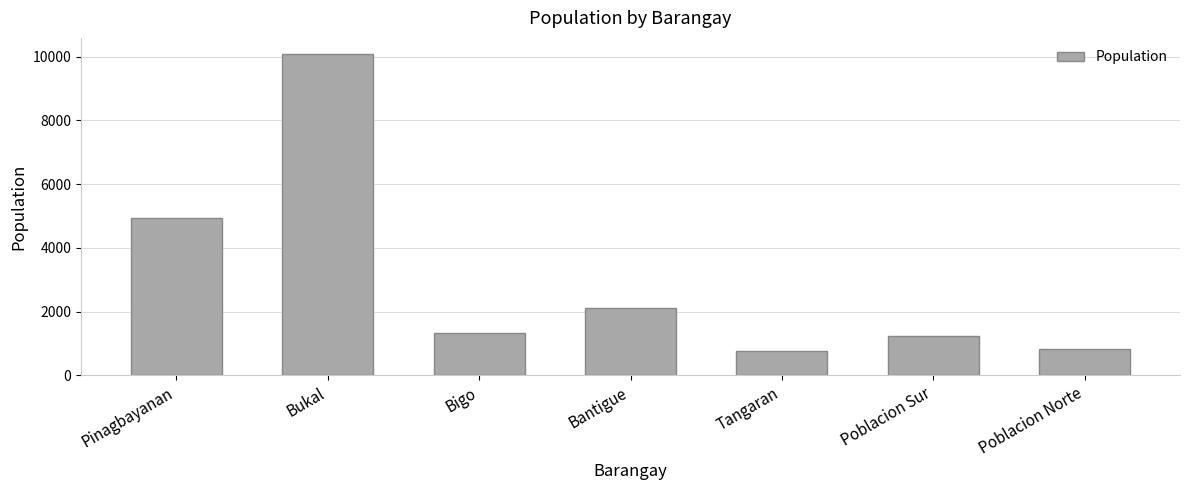

What is the value of the 5th bar from the left?

776